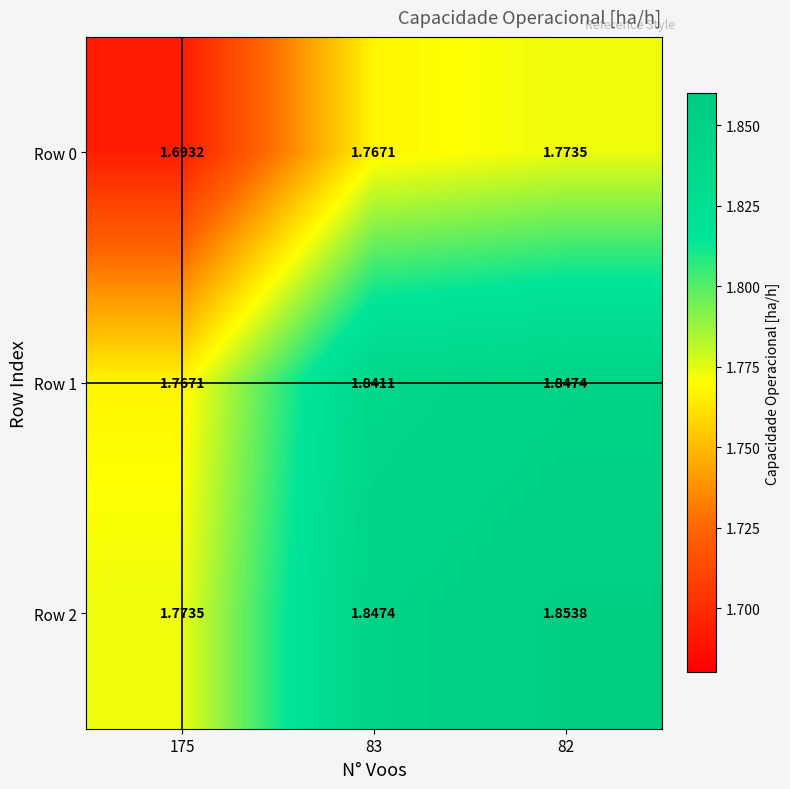

At how many categories does at least one series exceed 1?

3